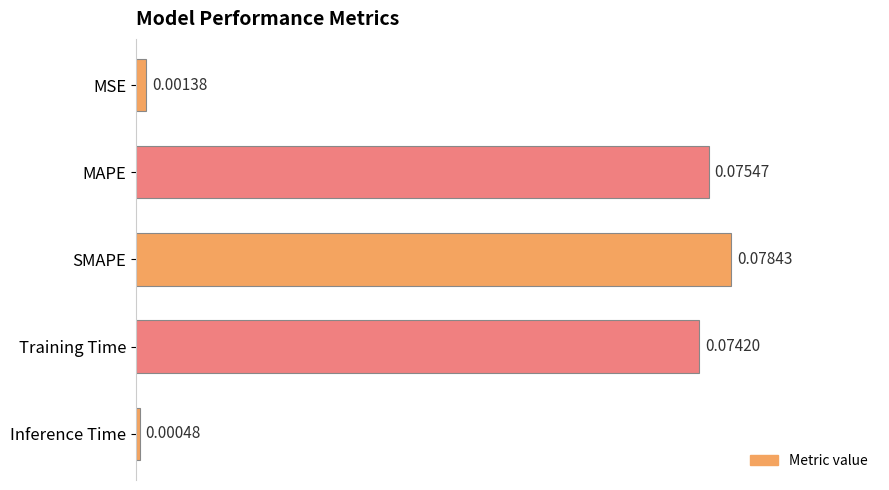

At which label is the value closest to 0?

Inference Time